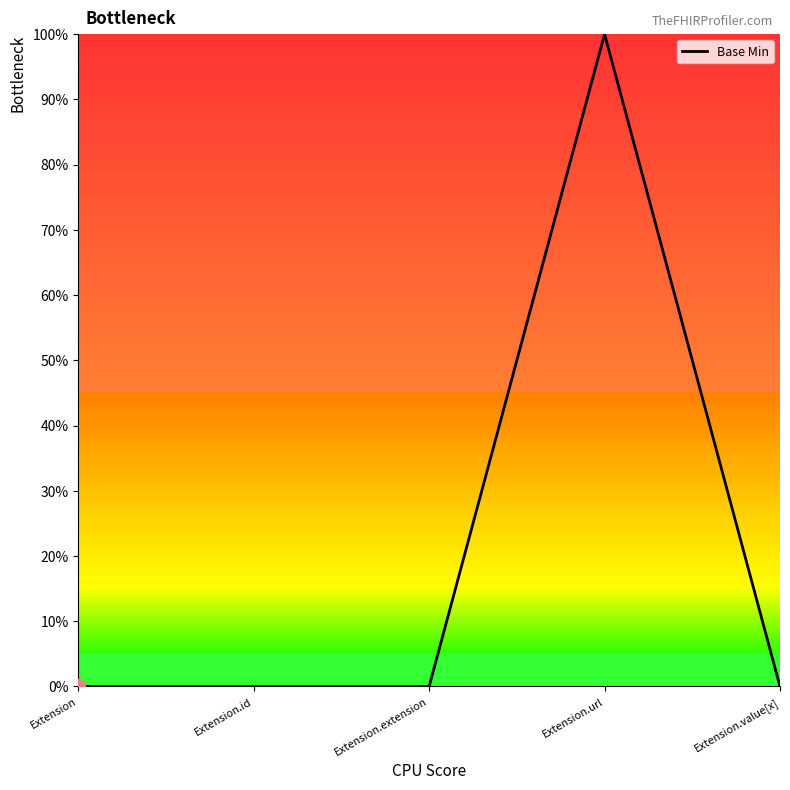

Reading right to left, extract all data points from this chart.

0	1	0	0	0